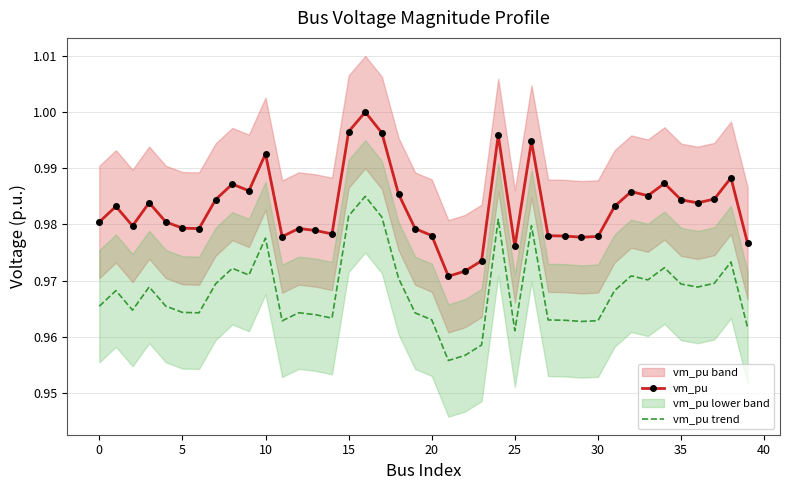

What is the sum of all vm_pu trend values?

38.7